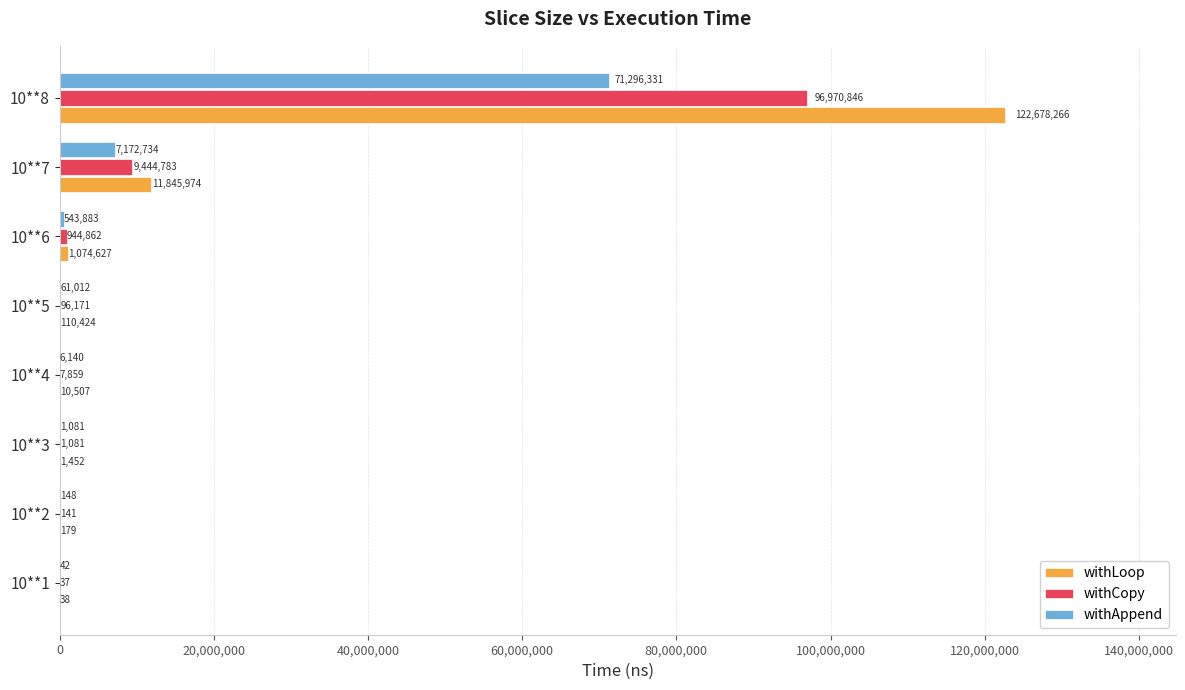

Which series has the largest total across all categories?

withLoop